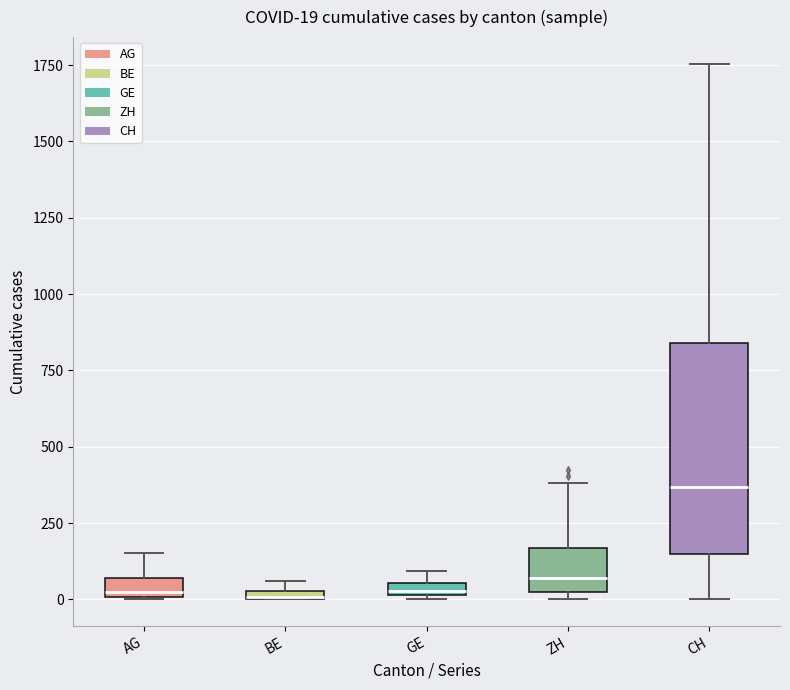

Which box is the tallest, from its lower edge to its upper edge?

CH